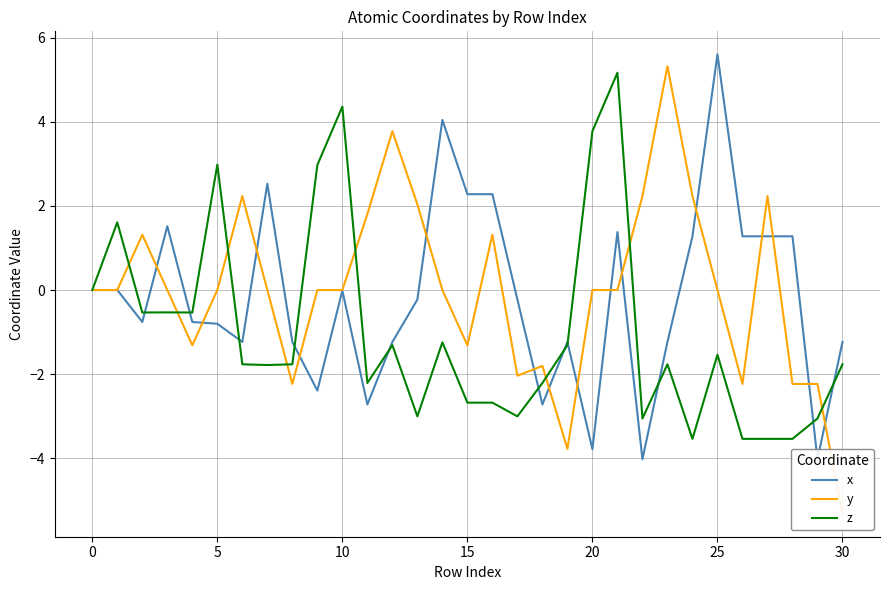

What are all the series names shown in the legend?

x, y, z